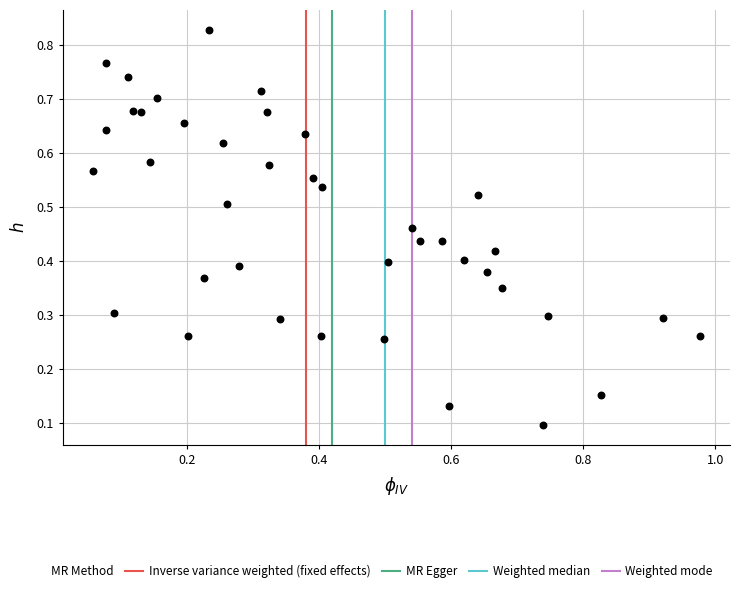

What is the range of X values (max minus min)?

0.9